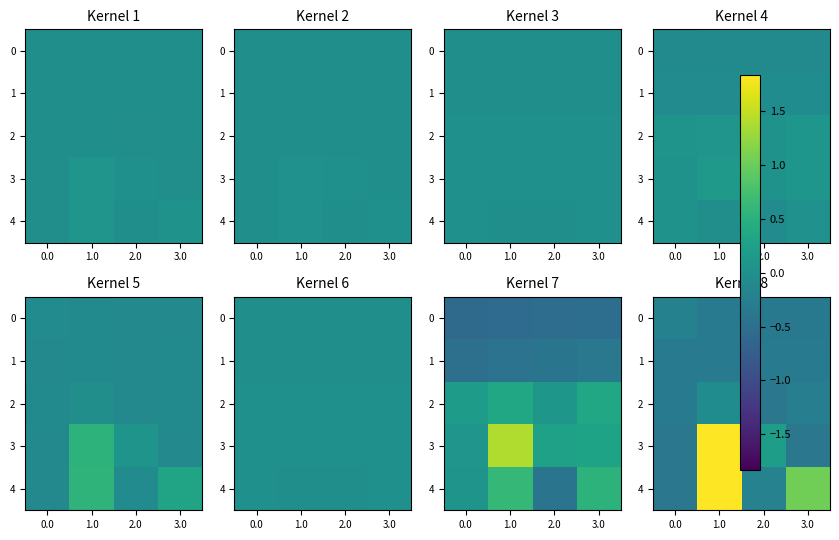

Is the value of 2 at 0.0 greater than the value of 4 at 1.0?

No